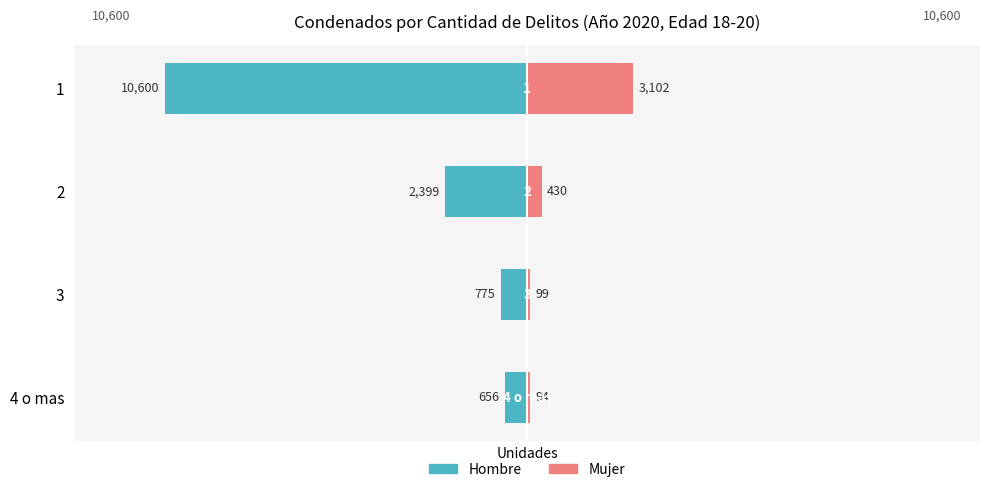

Are the bars horizontal?

Yes